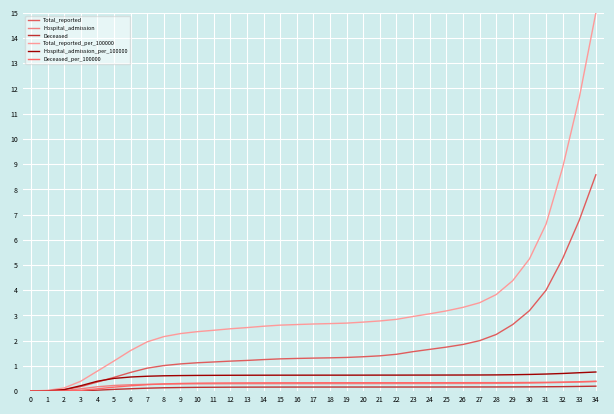

Reading left to right, extract all data points from this chart.

Total_reported: 0.0	0.0	0.1	0.2	0.4	0.5	0.7	0.9	1.0	1.1	1.1	1.2	1.2	1.2	1.3	1.3	1.3	1.3	1.3	1.3	1.4	1.4	1.5	1.6	1.7	1.7	1.9	2.0	2.2	2.6	3.2	4.0	5.3	6.8	8.6
Hospital_admission: 0.0	0.0	0.0	0.1	0.2	0.2	0.3	0.3	0.3	0.3	0.3	0.3	0.3	0.3	0.3	0.3	0.3	0.3	0.3	0.3	0.3	0.3	0.3	0.3	0.3	0.3	0.3	0.3	0.3	0.3	0.3	0.3	0.3	0.4	0.4
Deceased: 0.0	0.0	0.0	0.0	0.0	0.1	0.1	0.1	0.1	0.1	0.2	0.2	0.2	0.2	0.2	0.2	0.2	0.2	0.2	0.2	0.2	0.2	0.2	0.2	0.2	0.2	0.2	0.2	0.2	0.2	0.2	0.2	0.2	0.2	0.2
Total_reported_per_100000: 0.0	0.0	0.1	0.4	0.8	1.2	1.6	2.0	2.2	2.3	2.4	2.4	2.5	2.5	2.6	2.6	2.6	2.7	2.7	2.7	2.7	2.8	2.8	3.0	3.1	3.2	3.3	3.5	3.8	4.4	5.2	6.6	8.9	11.6	15.0
Hospital_admission_per_100000: 0.0	0.0	0.1	0.2	0.4	0.5	0.6	0.6	0.6	0.6	0.6	0.6	0.6	0.6	0.6	0.6	0.6	0.6	0.6	0.6	0.6	0.6	0.6	0.6	0.6	0.6	0.6	0.6	0.6	0.7	0.7	0.7	0.7	0.7	0.8
Deceased_per_100000: 0.0	0.0	0.0	0.0	0.1	0.2	0.2	0.3	0.3	0.3	0.3	0.3	0.3	0.3	0.3	0.3	0.3	0.3	0.3	0.3	0.3	0.3	0.3	0.3	0.3	0.3	0.3	0.3	0.3	0.3	0.3	0.3	0.4	0.4	0.4